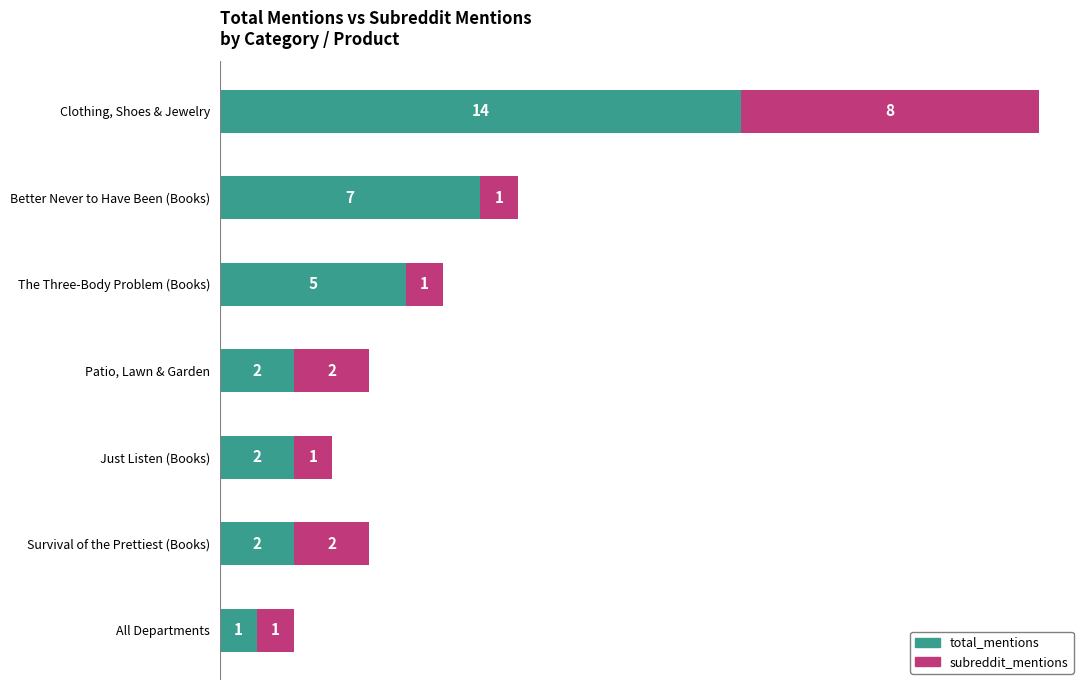

The value of total_mentions at Patio, Lawn & Garden is 2. True or false?

True